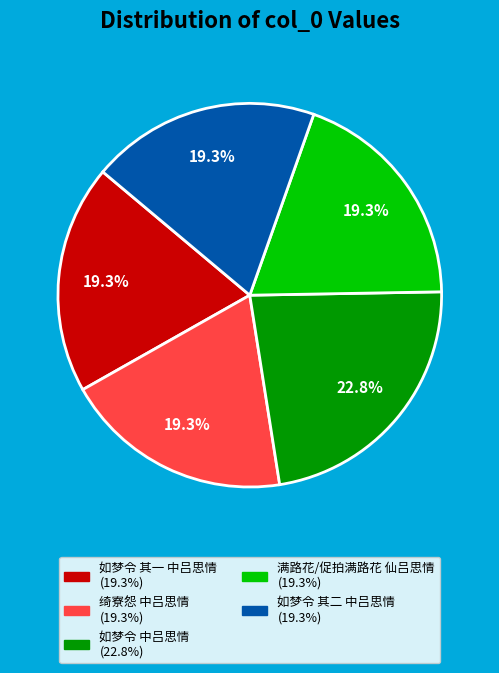

To the nearest percent, what portion does 满路花/促拍满路花 仙吕思情 represent?

19%